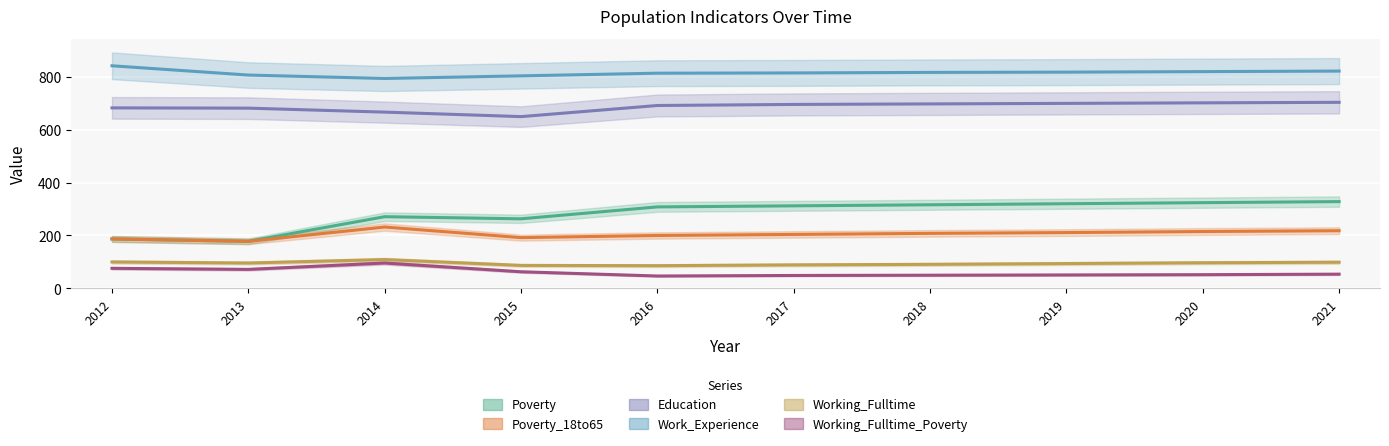

Reading right to left, what are all the values shown in this chart?

Poverty: 328	324	320	316	312	308	263	271	178	187
Poverty_18to65: 218	215	211	208	204	200	192	232	178	187
Education: 703	701	699	697	695	691	649	666	681	682
Work_Experience: 821	819	817	816	814	813	803	793	806	841
Working_Fulltime: 99	97	94	91	89	86	87	109	96	100
Working_Fulltime_Poverty: 54	52	51	50	49	47	63	96	72	76